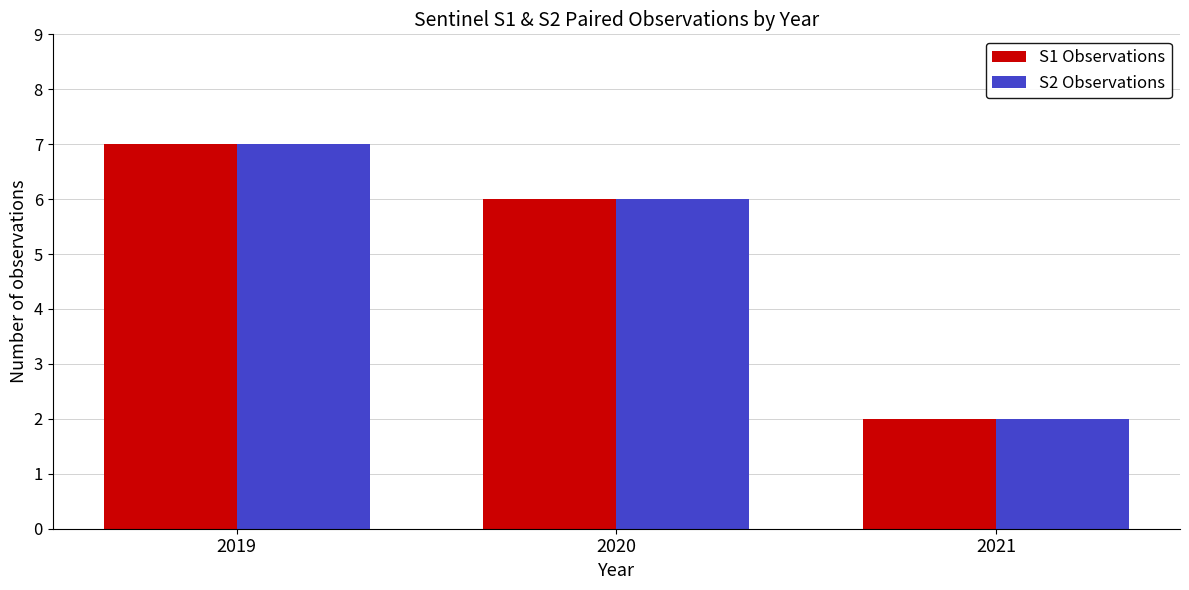

Reading right to left, extract all data points from this chart.

S1 Observations: 2021=2	2020=6	2019=7
S2 Observations: 2021=2	2020=6	2019=7